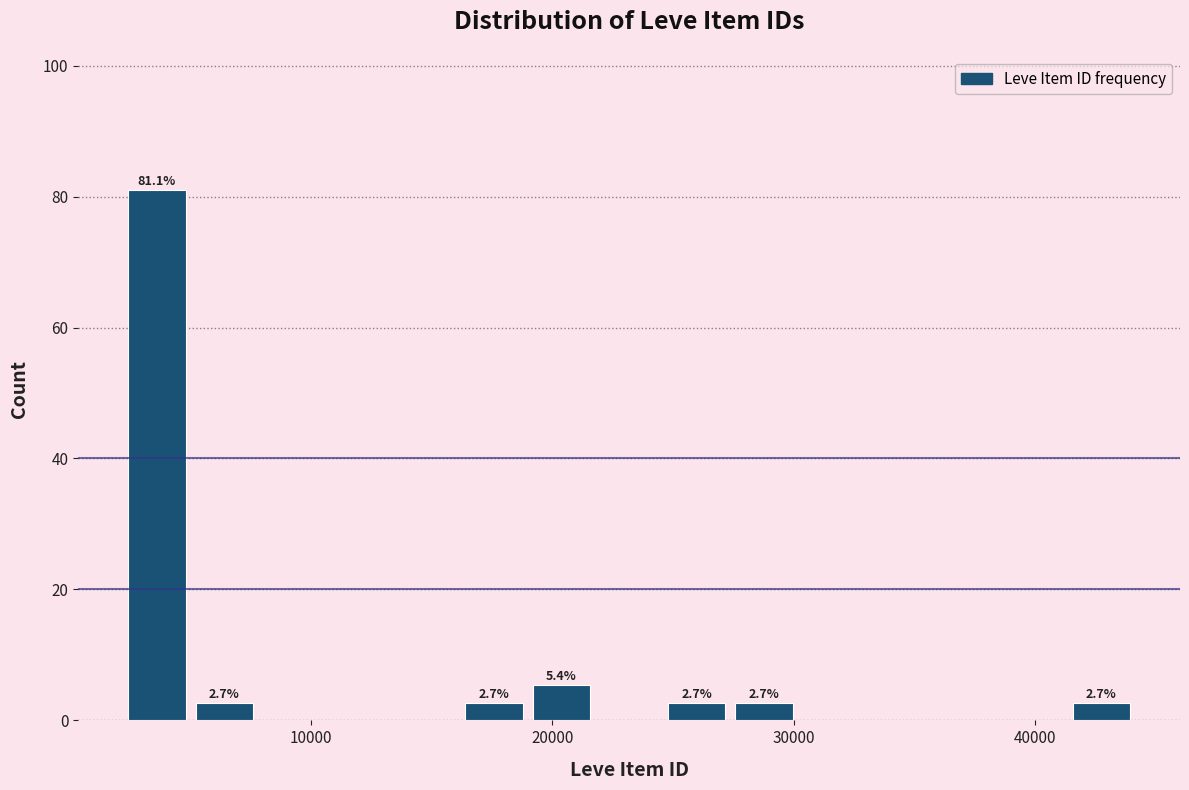

Around what value on the x-axis is the tallest bar? Give the approximate position of its centre, as read against the axis.

4000